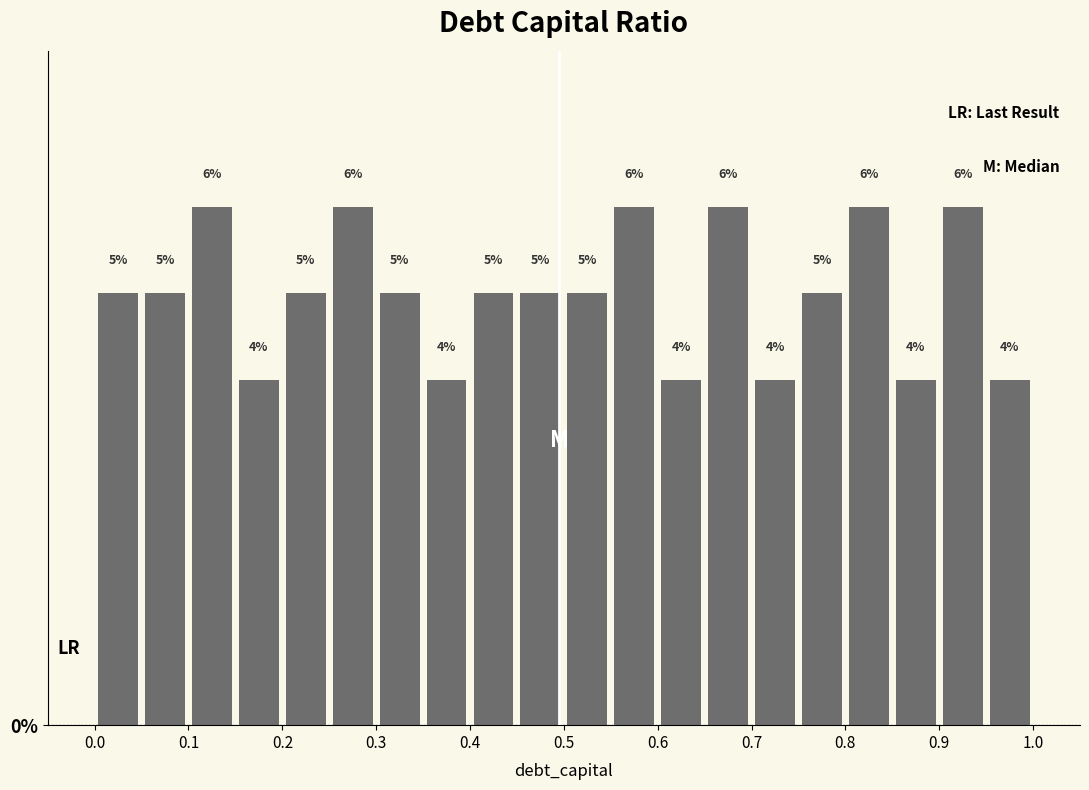

Reading left to right, list every bar in this chart as the range it spans on the x-axis followed by its height.

0.00 to 0.05: 5
0.05 to 0.10: 5
0.10 to 0.15: 6
0.15 to 0.20: 4
0.20 to 0.25: 5
0.25 to 0.30: 6
0.30 to 0.35: 5
0.35 to 0.40: 4
0.40 to 0.45: 5
0.45 to 0.50: 5
0.50 to 0.55: 5
0.55 to 0.60: 6
0.60 to 0.65: 4
0.65 to 0.70: 6
0.70 to 0.75: 4
0.75 to 0.80: 5
0.80 to 0.85: 6
0.85 to 0.90: 4
0.90 to 0.95: 6
0.95 to 1.00: 4